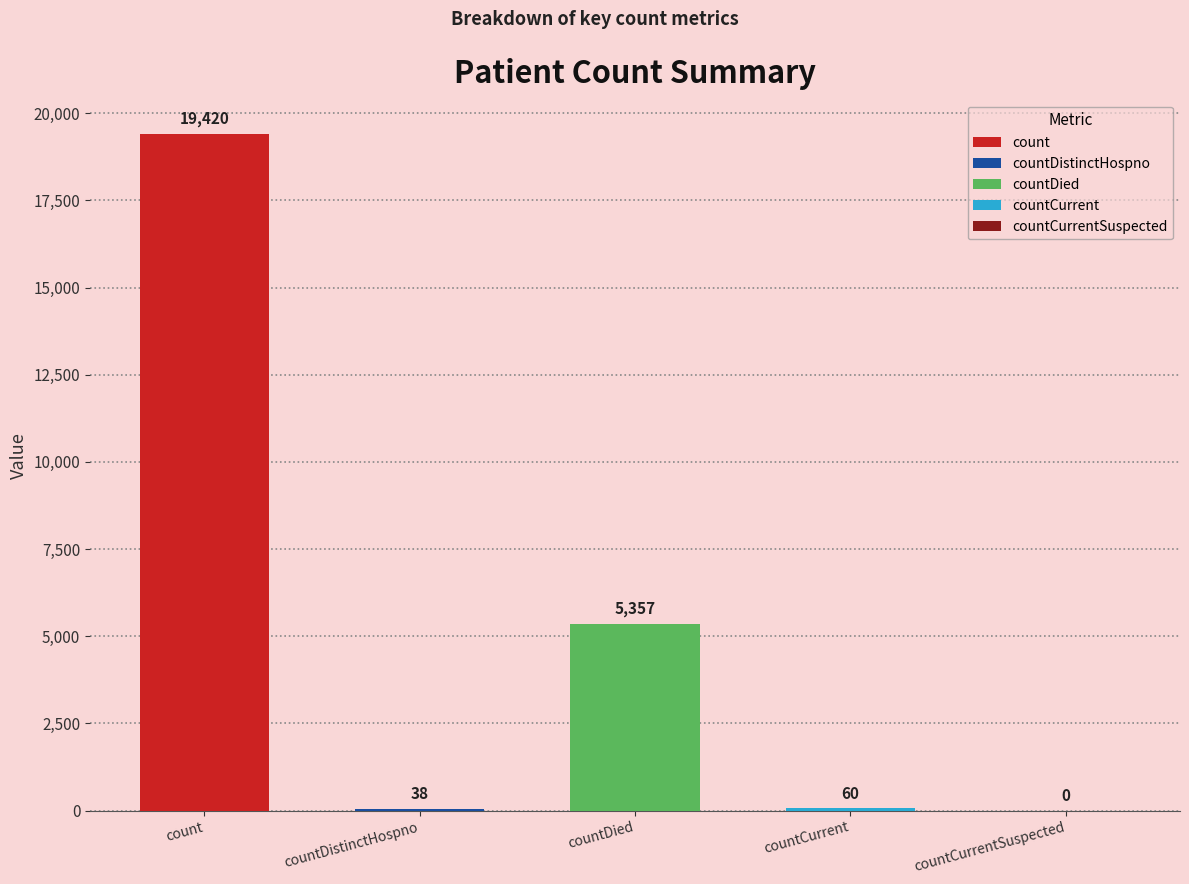

What is the label of the 2nd bar from the left?

countDistinctHospno